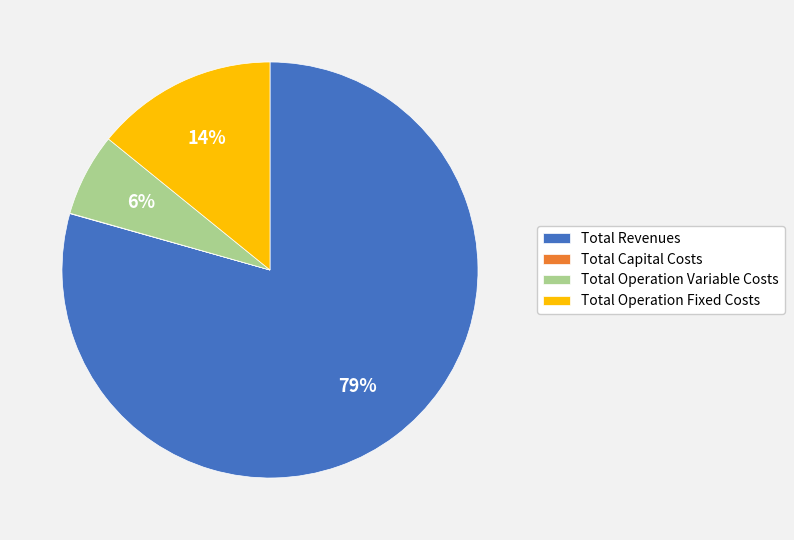

Is the sum of Total Operation Variable Costs and Total Revenues greater than half?

Yes